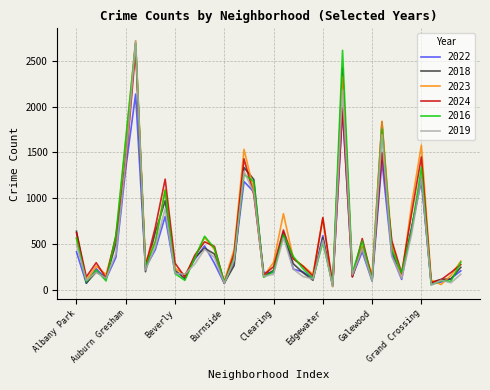

What is the greatest value displayed?

2722